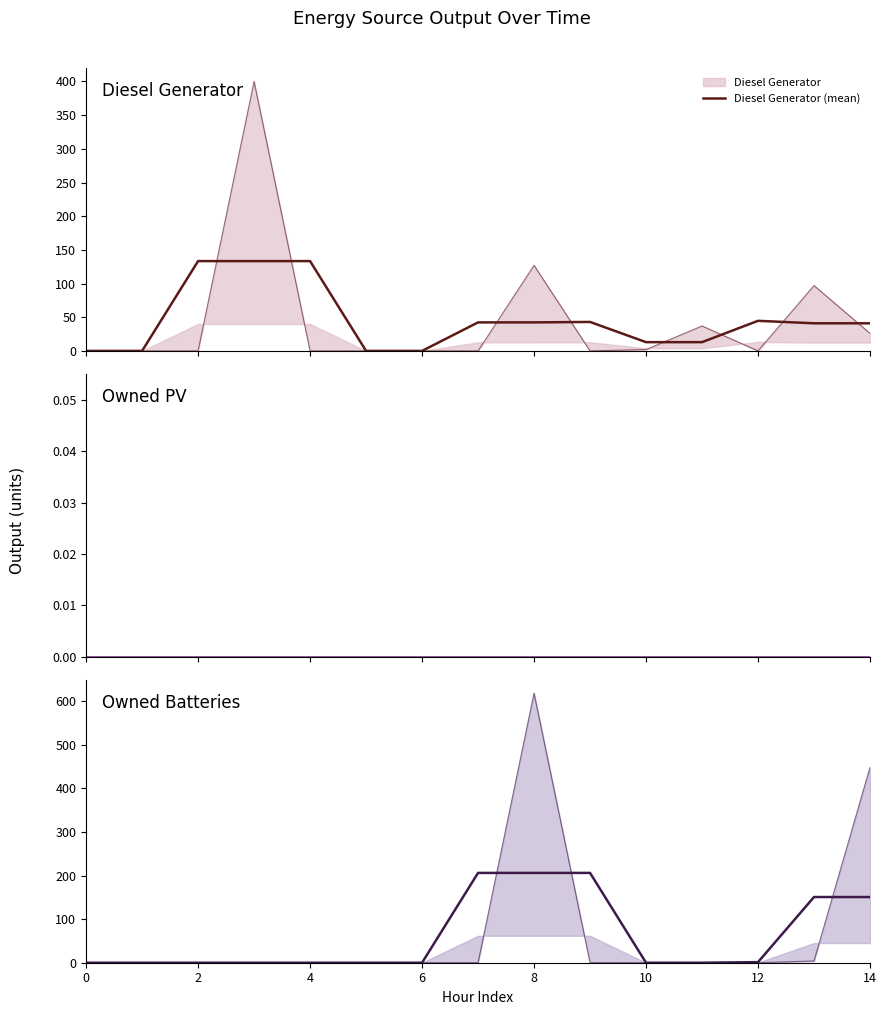

Is it true that Owned PV (mean) equals 0.0 at 12?

True